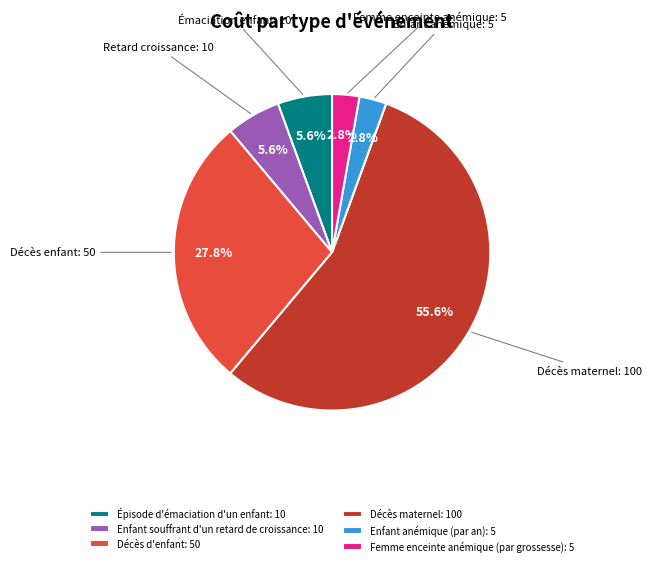

Between Enfant anémique (par an): 5 and Épisode d'émaciation d'un enfant: 10, which is larger?

Épisode d'émaciation d'un enfant: 10